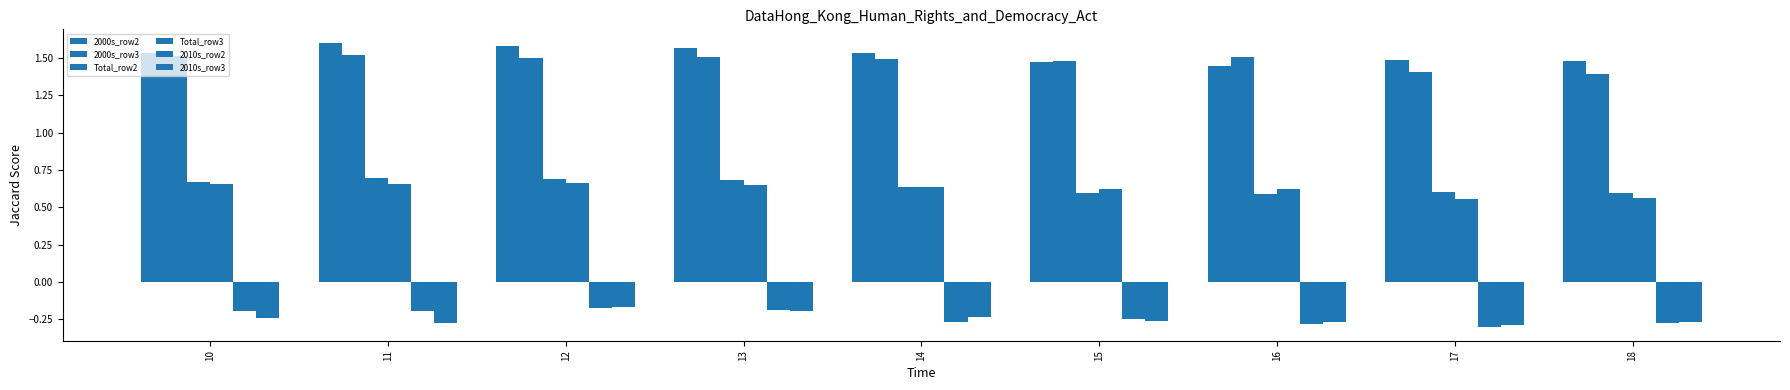

Reading left to right, list all the values displayed in this chart.

2000s_row2: 1.5	1.6	1.6	1.6	1.5	1.5	1.4	1.5	1.5
2000s_row3: 1.5	1.5	1.5	1.5	1.5	1.5	1.5	1.4	1.4
Total_row2: 0.7	0.7	0.7	0.7	0.6	0.6	0.6	0.6	0.6
Total_row3: 0.7	0.7	0.7	0.7	0.6	0.6	0.6	0.6	0.6
2010s_row2: -0.2	-0.2	-0.2	-0.2	-0.3	-0.2	-0.3	-0.3	-0.3
2010s_row3: -0.2	-0.3	-0.2	-0.2	-0.2	-0.3	-0.3	-0.3	-0.3